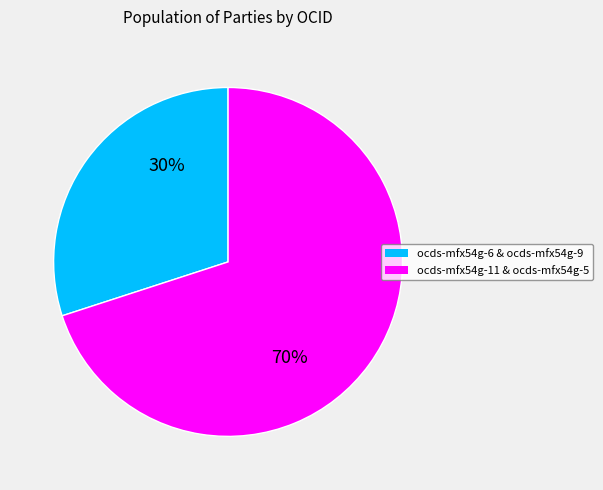

To the nearest percent, what is the average slice percentage?

50%